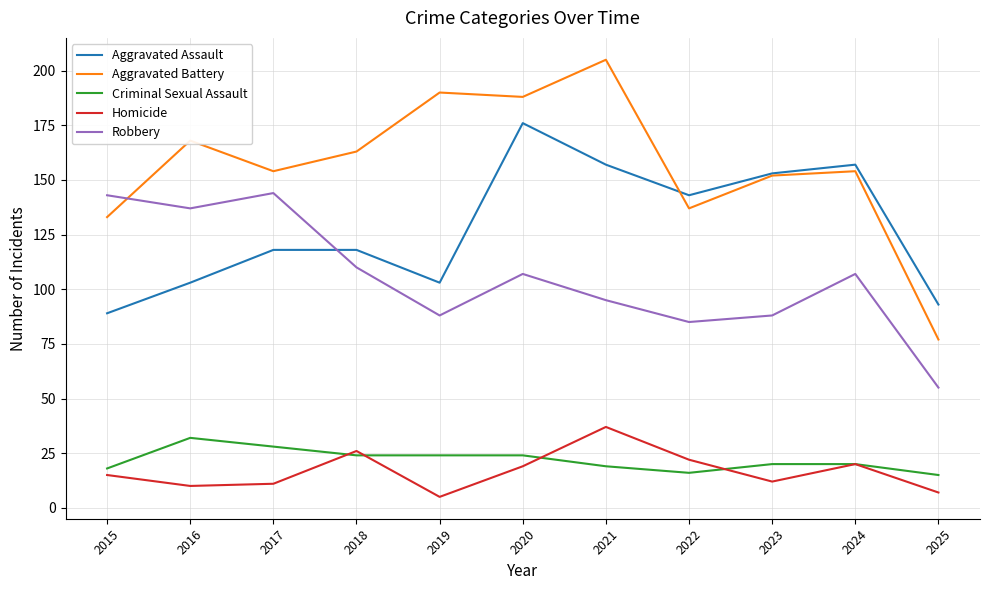

True or false: Homicide and Aggravated Battery intersect in this chart.

False